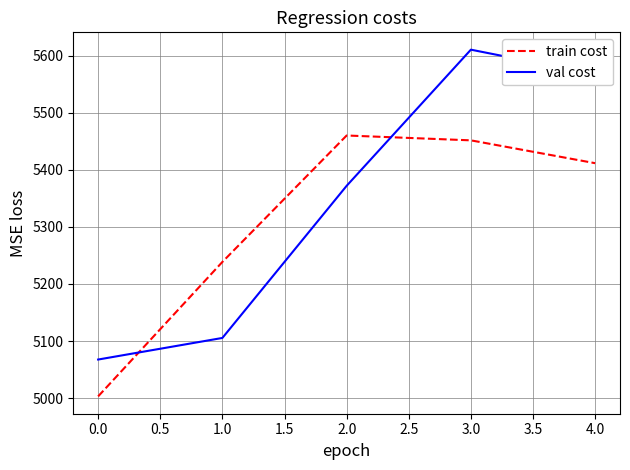

Which series has the largest total across all categories?

val cost